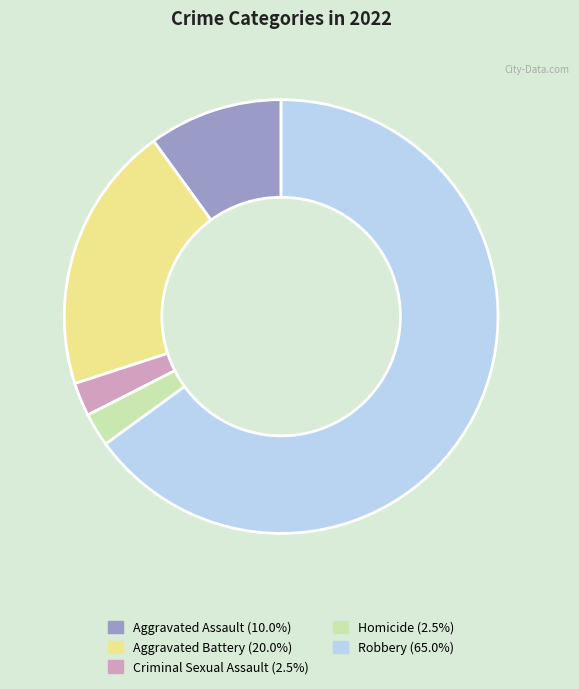

Do Homicide and Aggravated Battery together represent more than half of the pie?

No